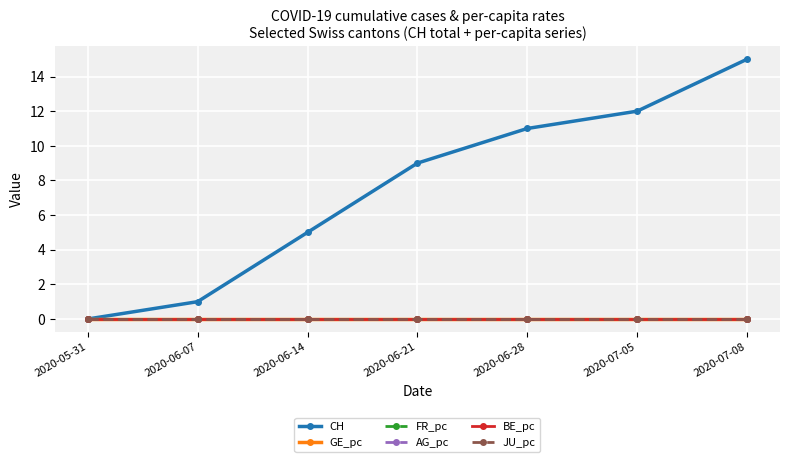

Which category has the lowest value in the BE_pc series?

2020-05-31